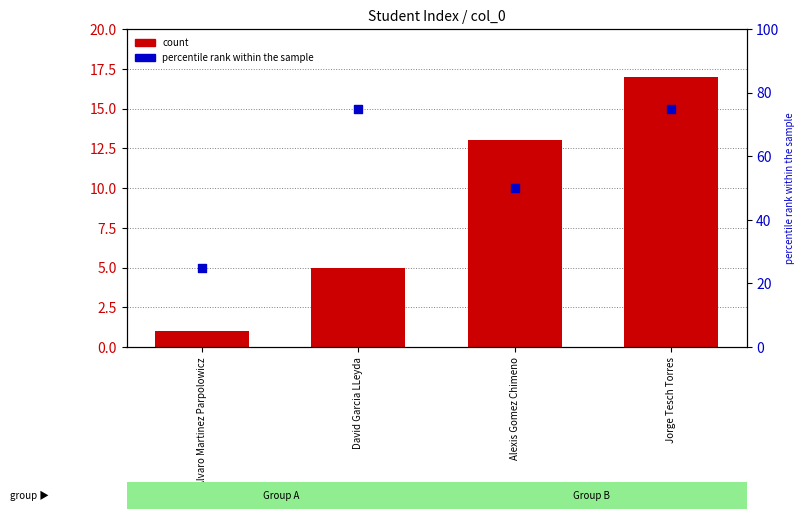

Is the value of count at Jorge Tesch Torres greater than the value of percentile rank within the sample at Alvaro Martinez Parpolowicz?

No